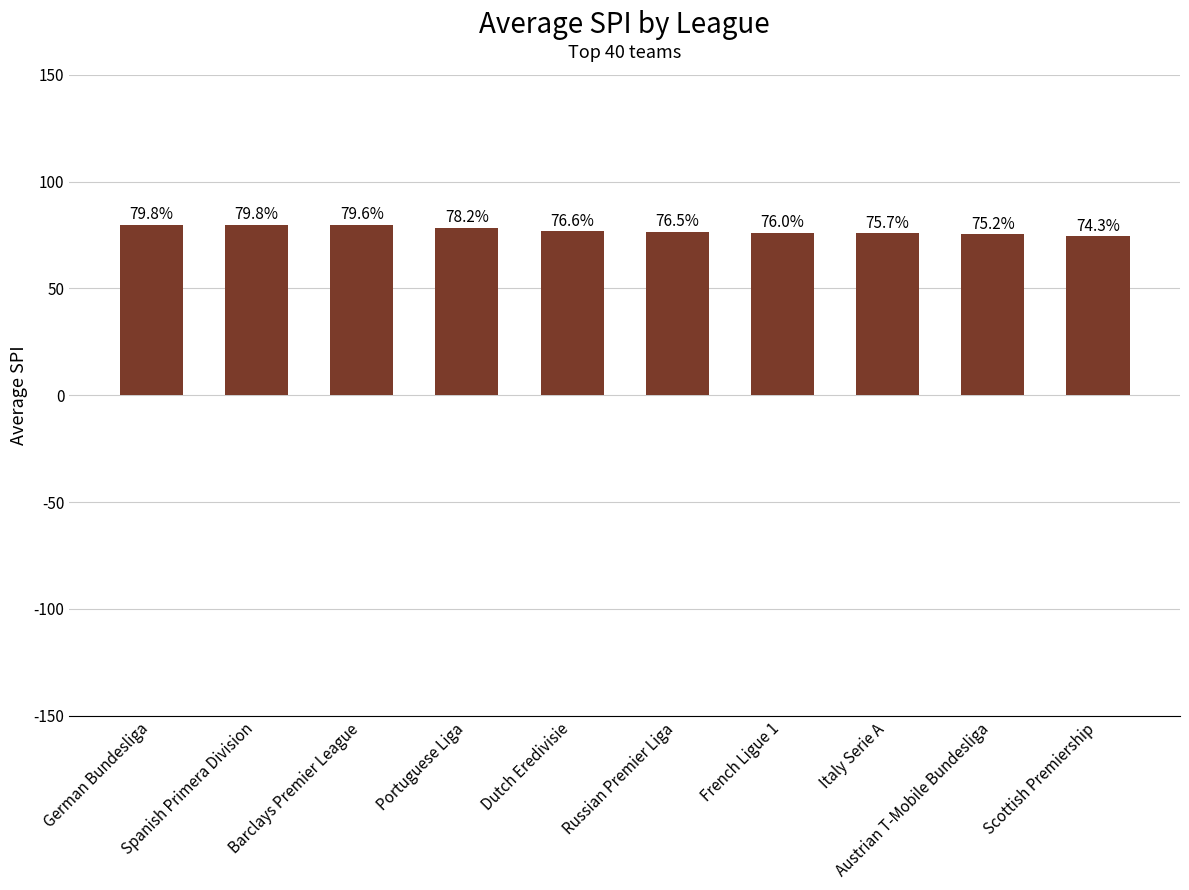

What is the greatest value displayed?

79.8